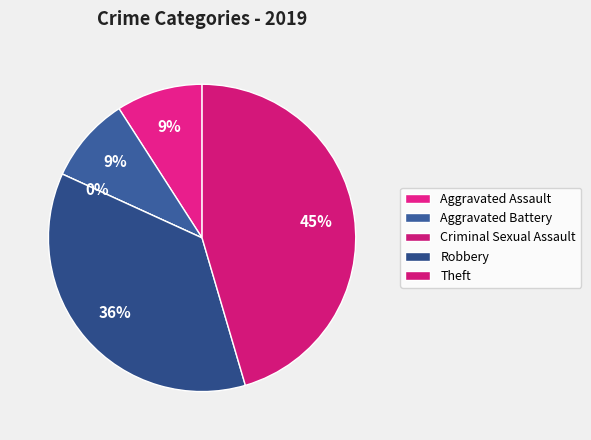

Does Theft represent more than half of the total?

No